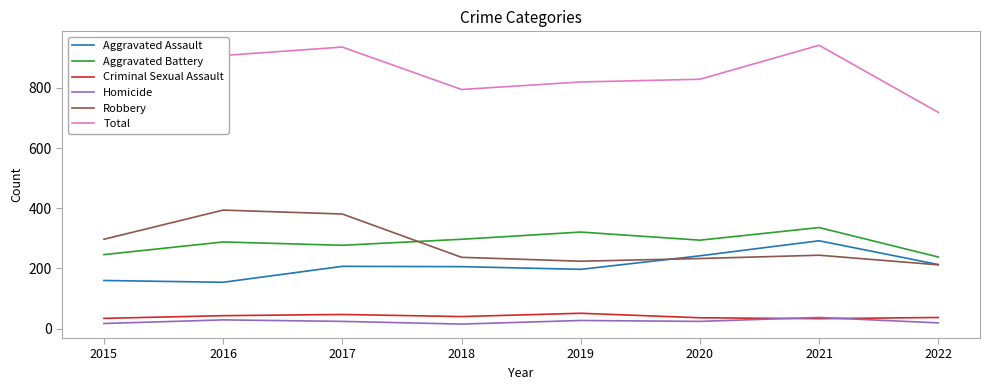

What is the average value of the Criminal Sexual Assault series?

40